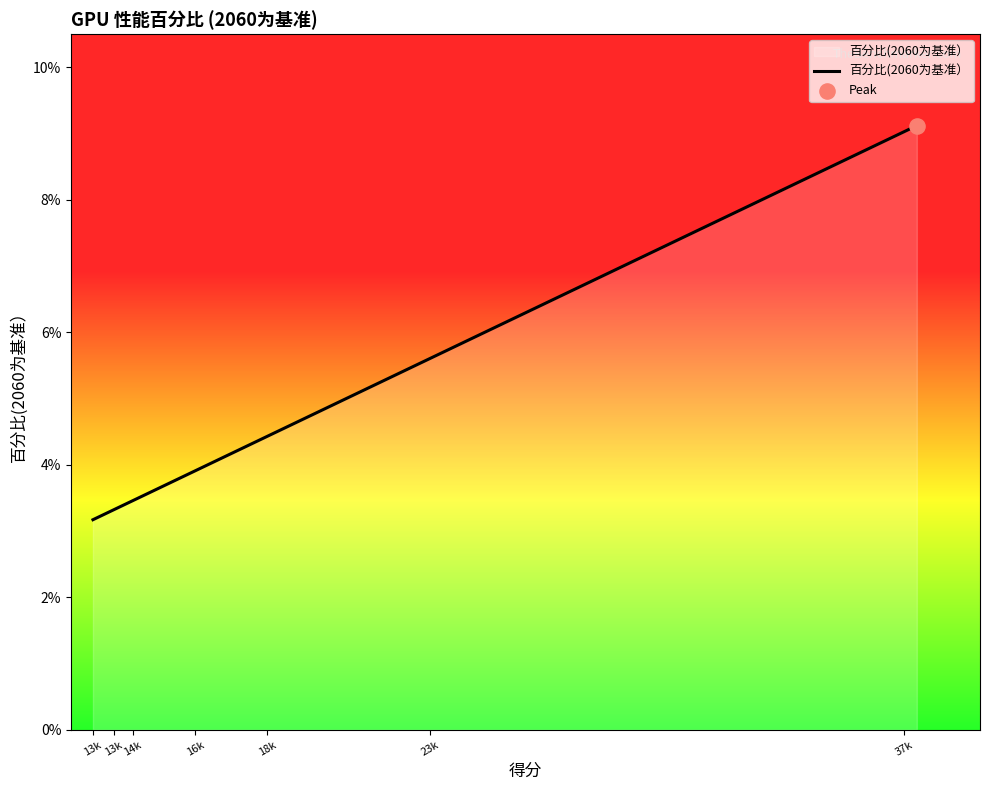

What is the greatest value displayed?

9.1